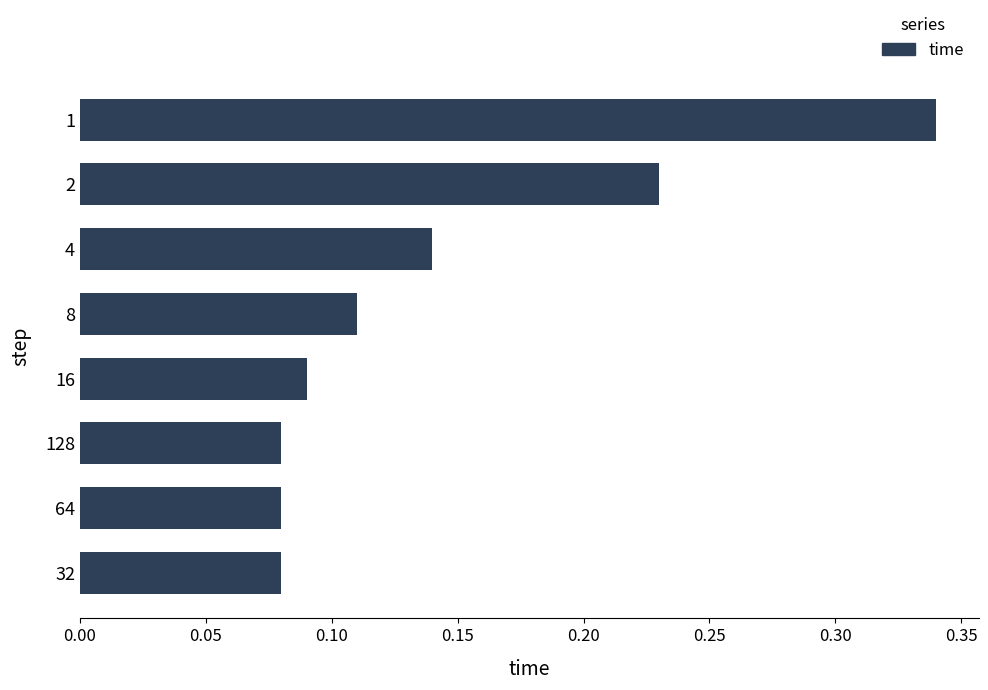

Is it true that the value at 8 is 0.2?

False